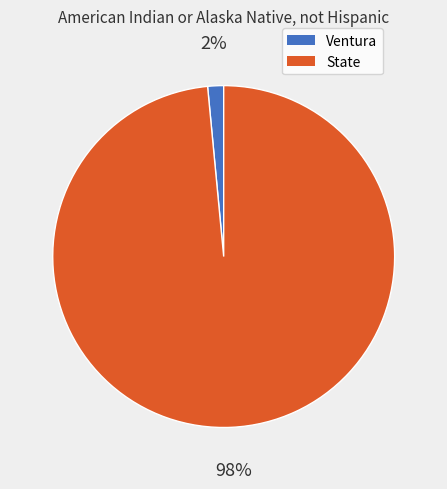

True or false: Ventura accounts for 10% of the total.

False